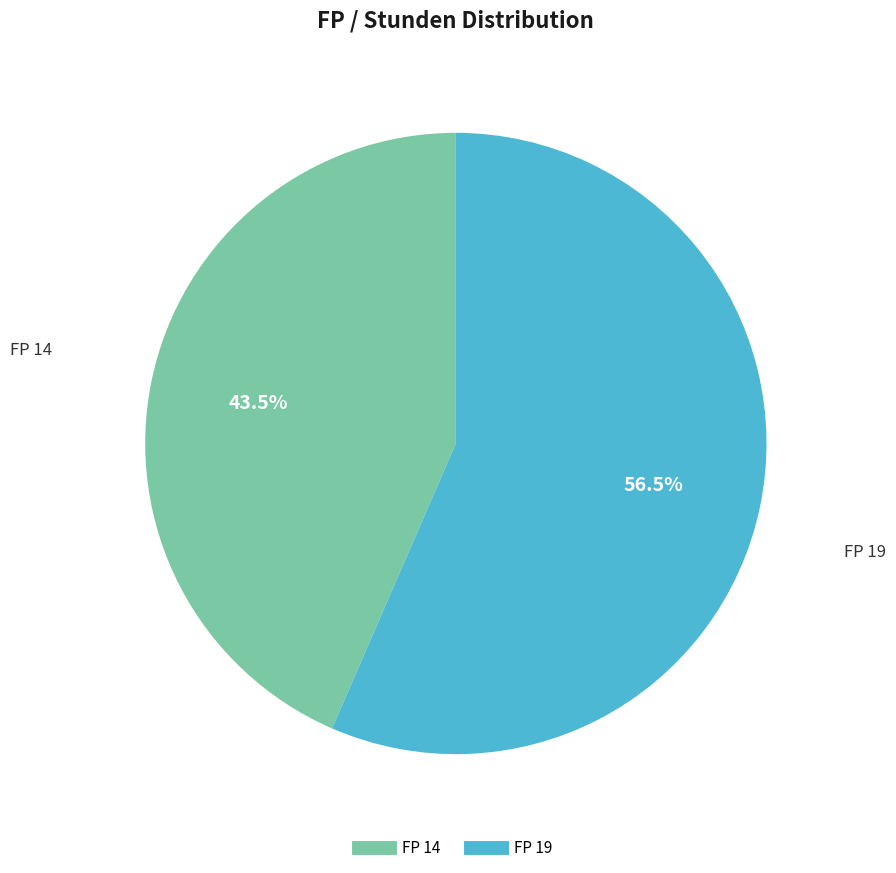

To the nearest percent, what is the difference between the largest and smallest slice percentages?

13%